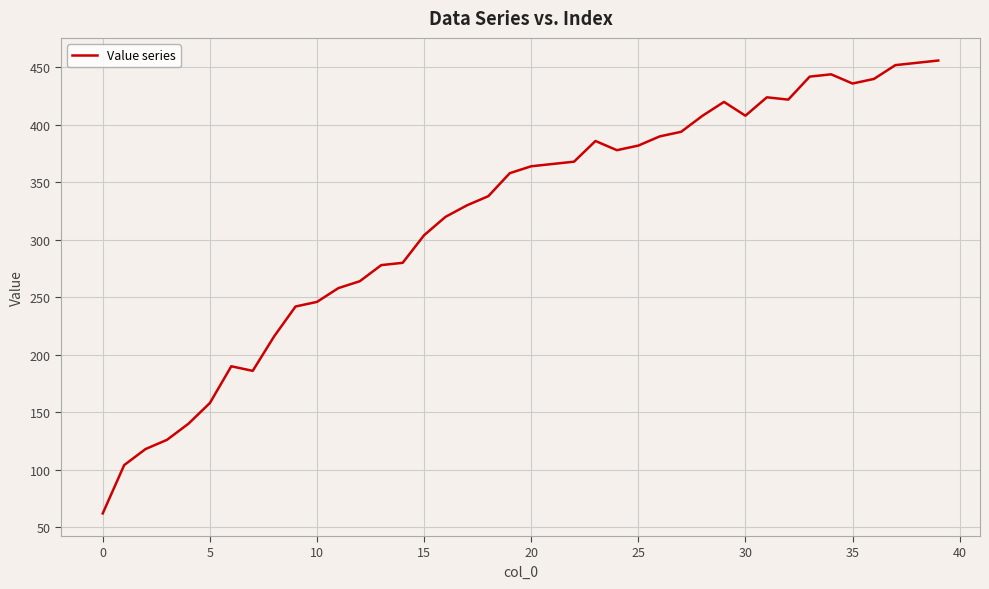

What is the smallest value displayed?

62